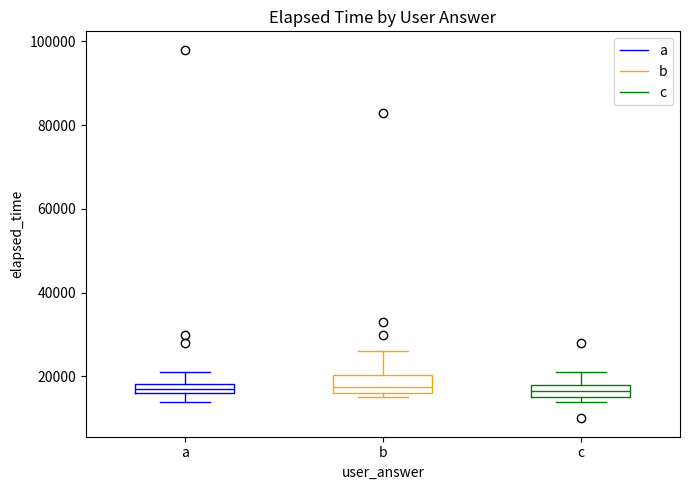

Where does the median line of the box for b sit on the y-axis? The values are not printed on the chart, so give them approximately, as read against the axis.

18000